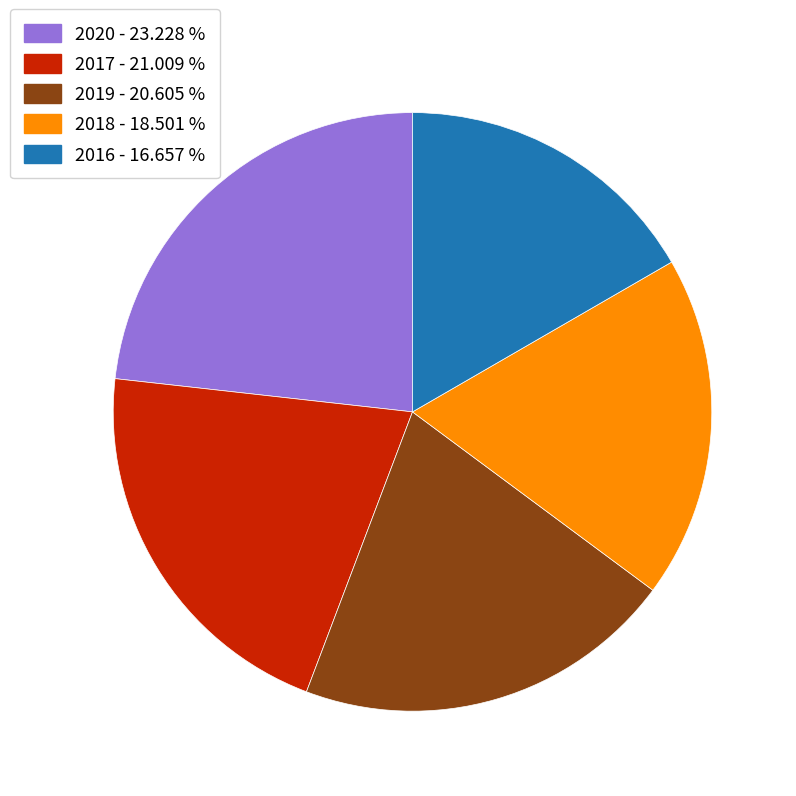

Which has a higher value, 2020 - 23.228 % or 2018 - 18.501 %?

2020 - 23.228 %